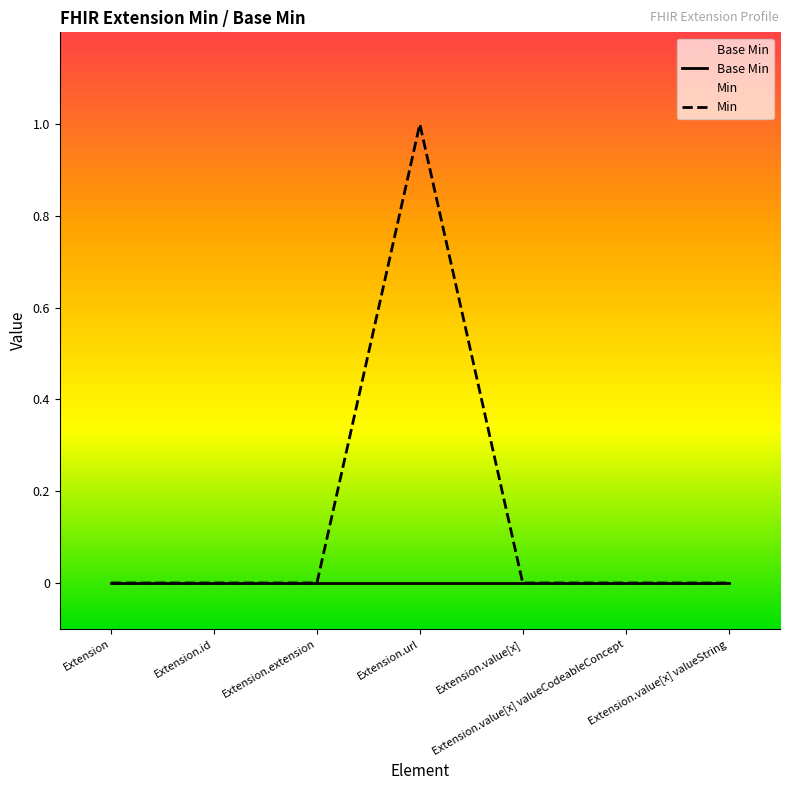

Does the chart have visible grid lines?

No